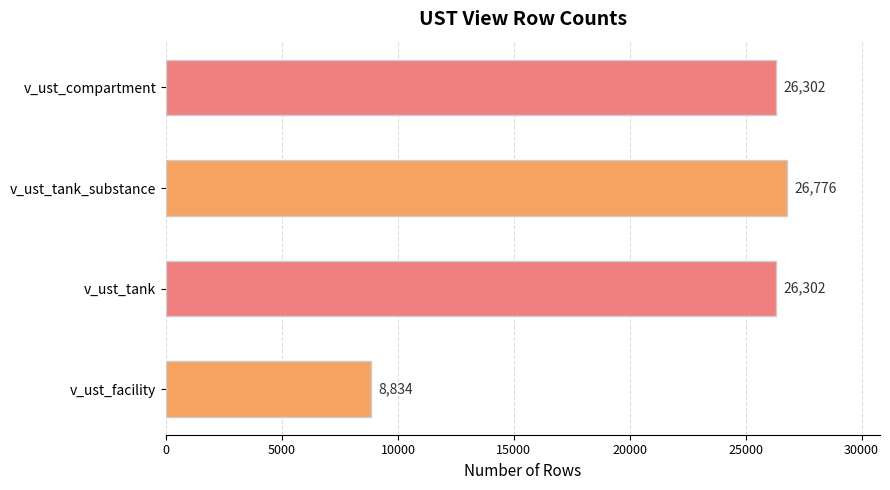

What is the approximate value at v_ust_compartment?

26302